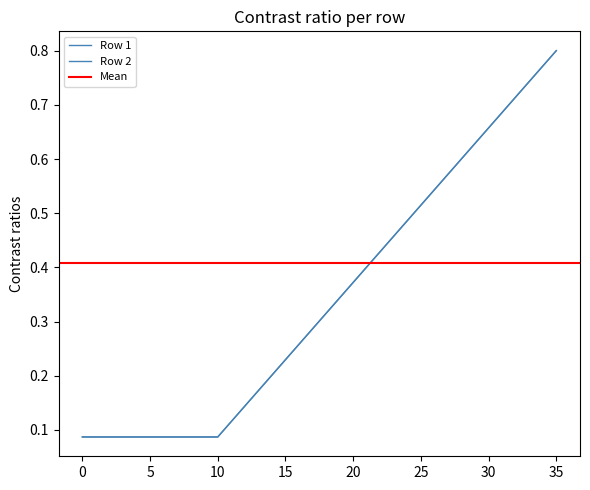

The Row 2 series shows 0.3 at 17. True or false?

True